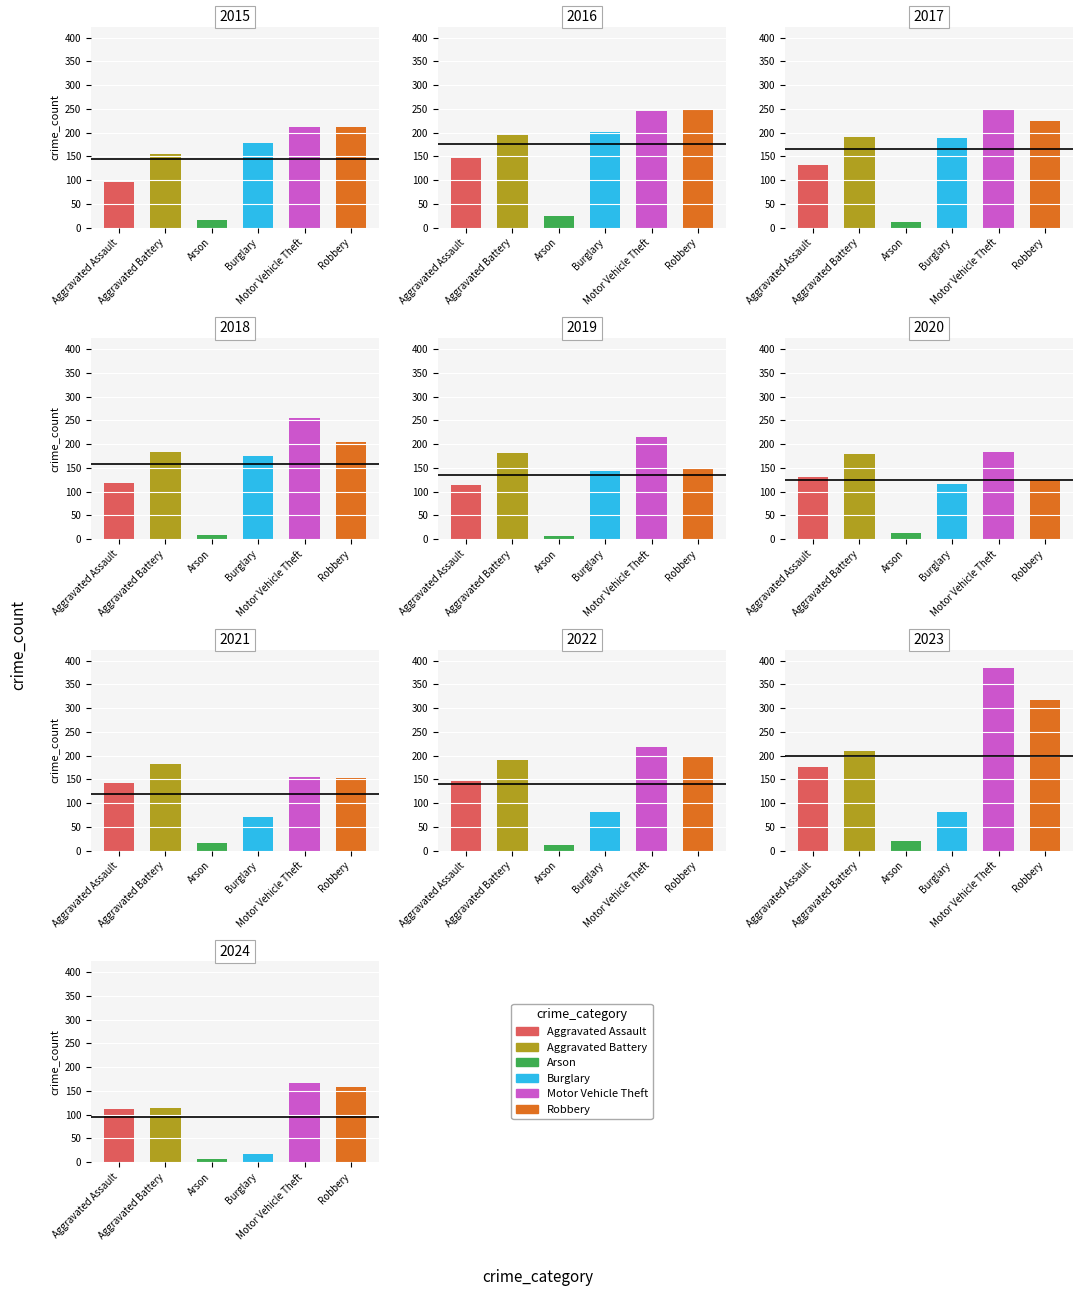

The value of Arson at 2023 is 21. True or false?

True